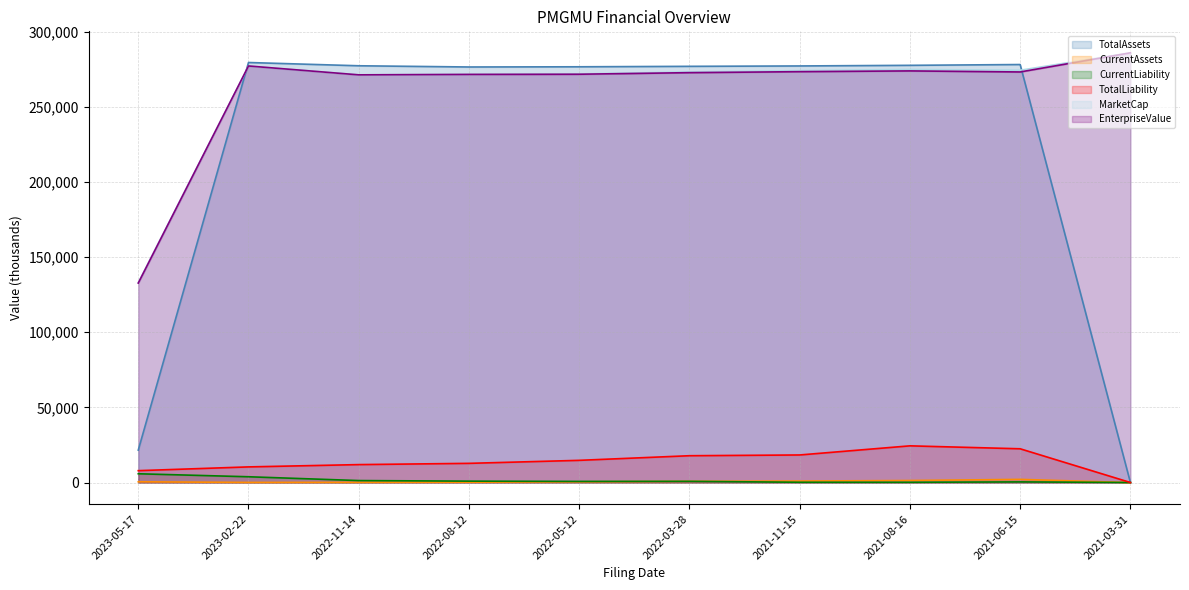

Which series has the widest spread of values?

TotalAssets